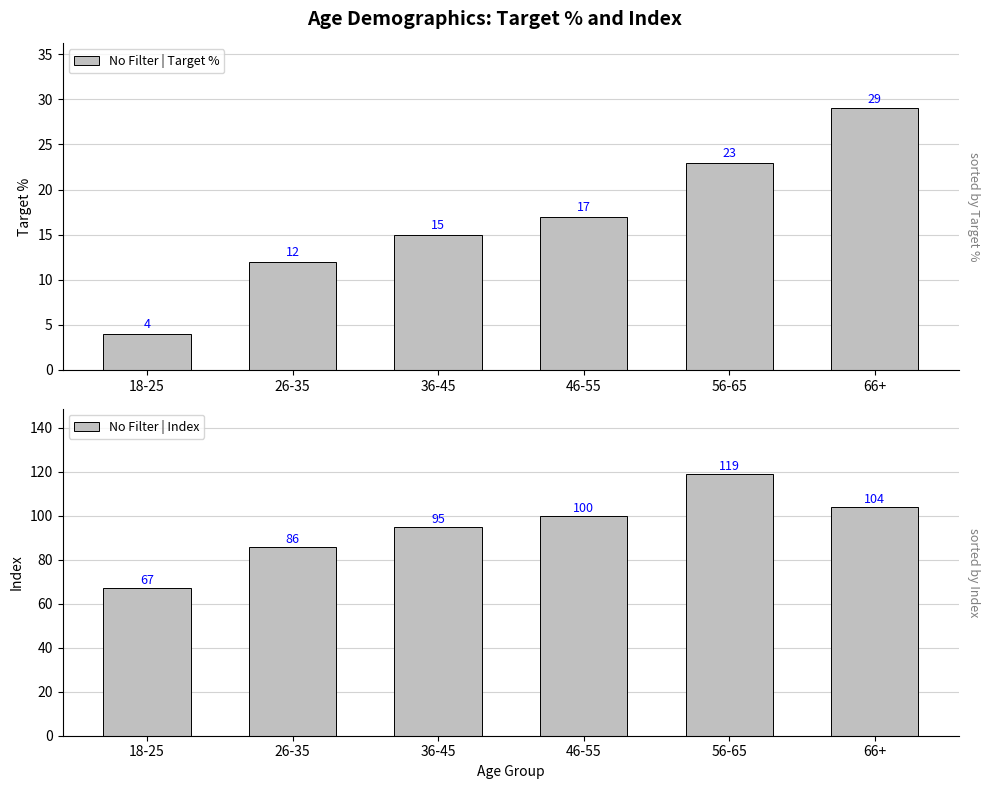

Between 46-55 and 56-65, which series saw the biggest shift?

No Filter | Index